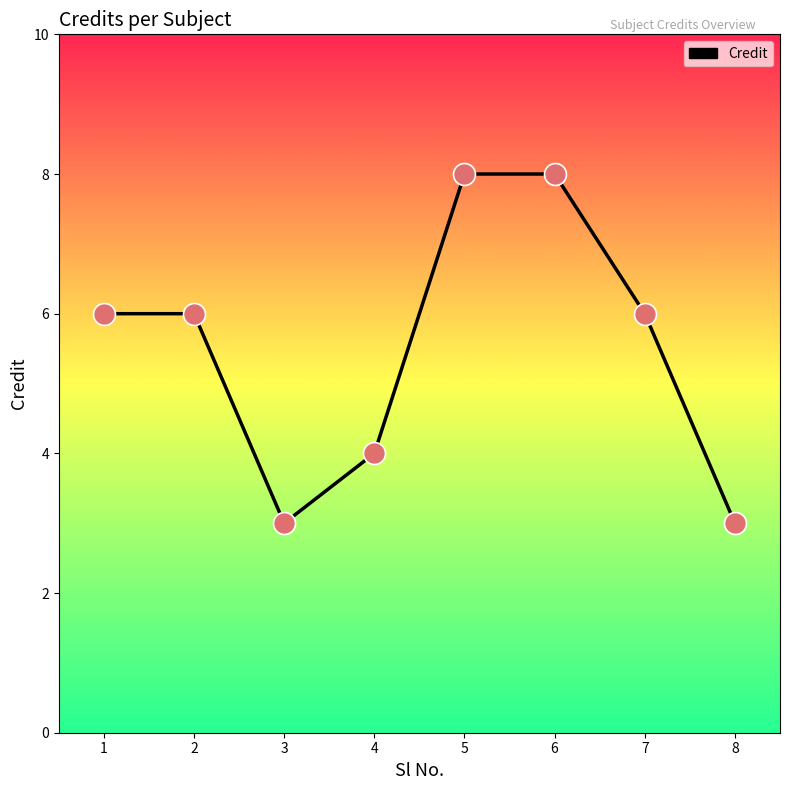

What is the change in value from 1 to 4?

-2